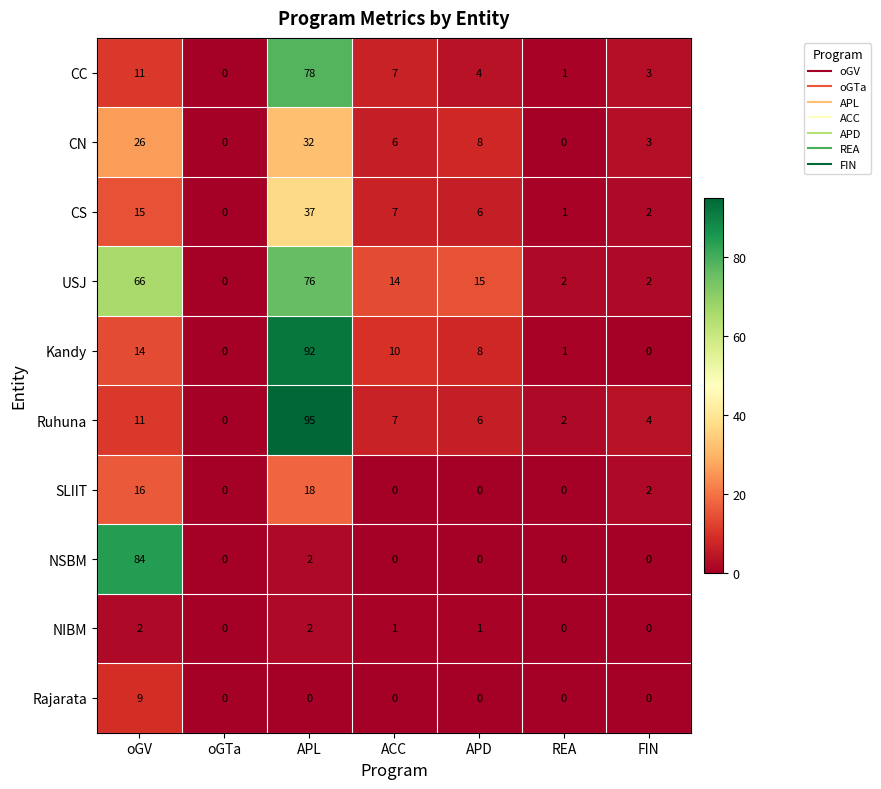

At how many categories does at least one series exceed 42?

2